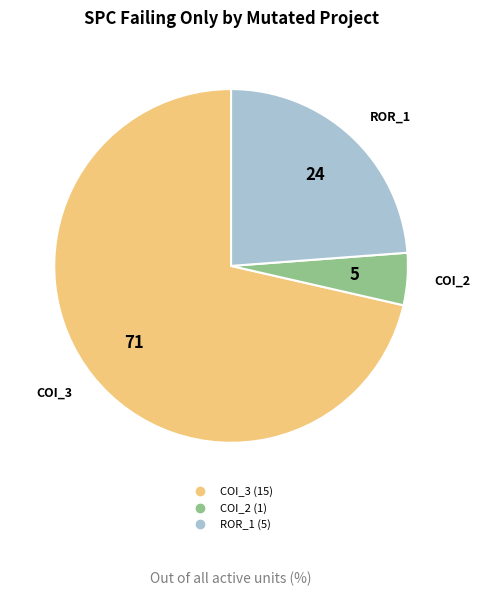

How many segments does this pie chart have?

3